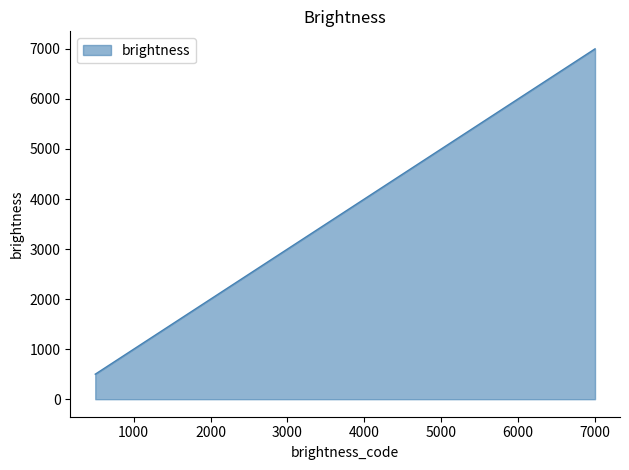

How many distinct data groups are displayed?

1